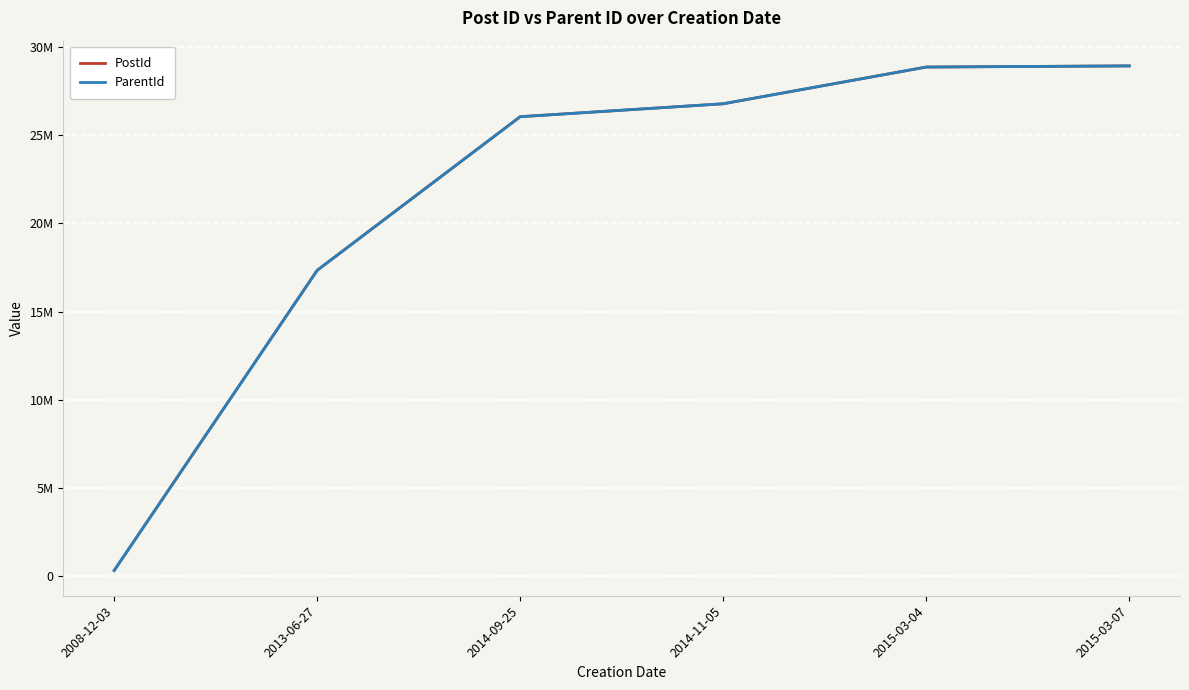

Does the chart display data point markers on the line(s)?

No